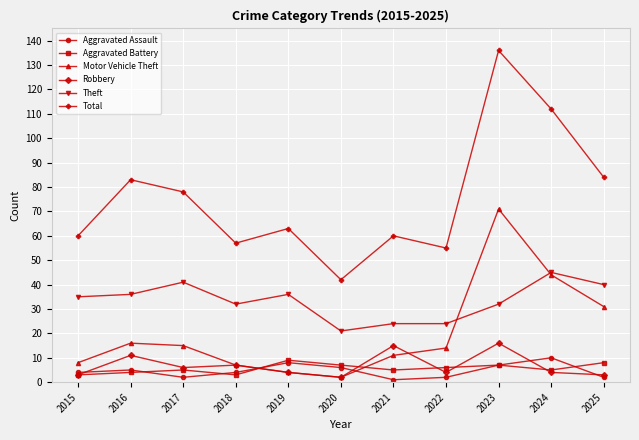

What is the sum of all Aggravated Assault values?

51